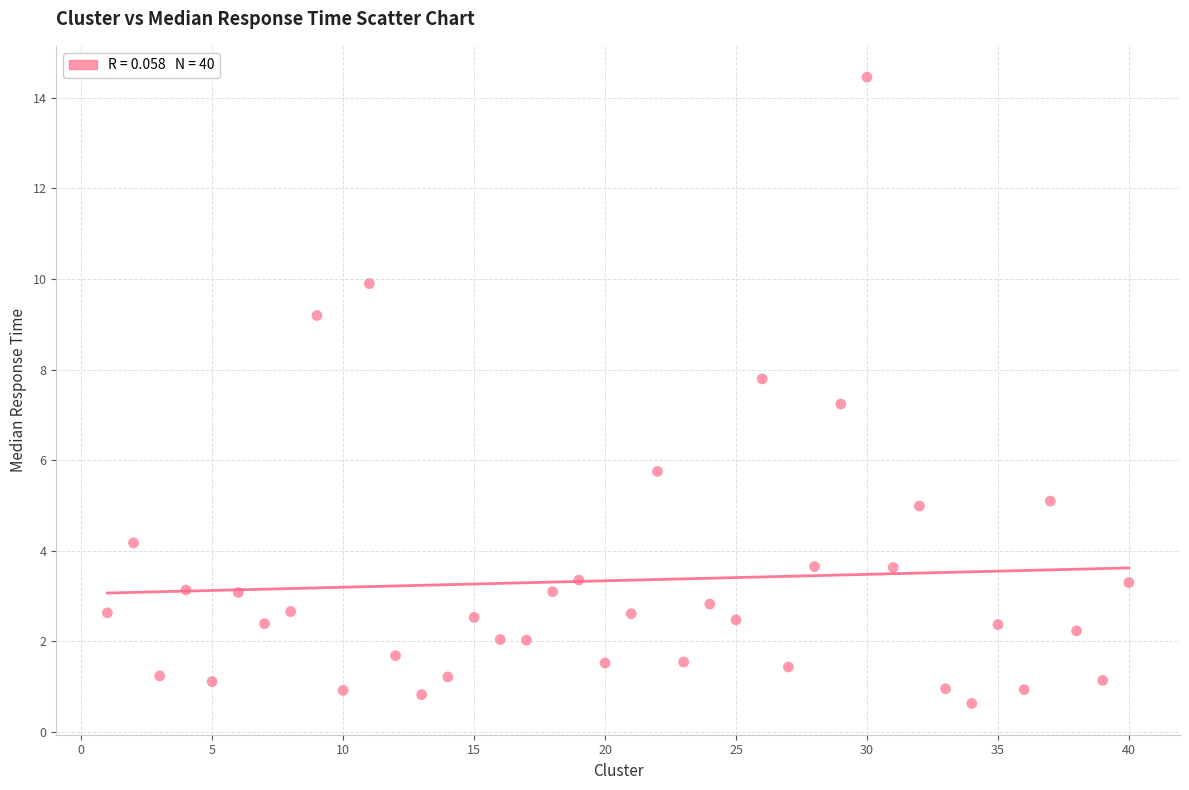

What Y value in the scatter plot is closest to 7?

7.2